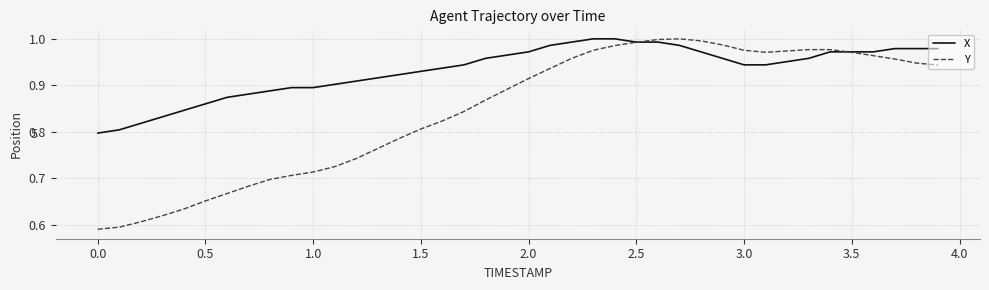

List the series in order of their overall mean, highest first.

X, Y